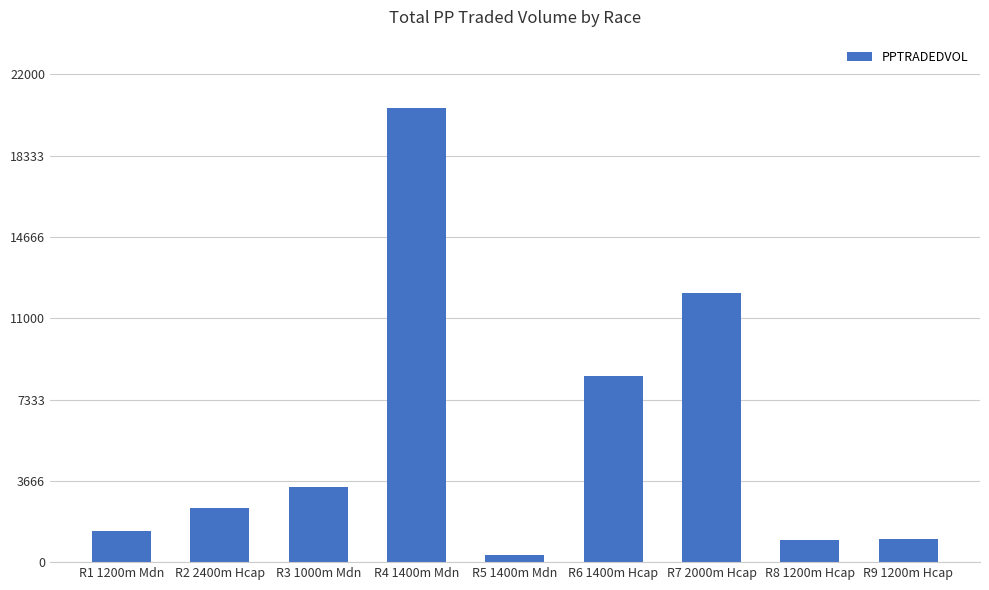

Approximately how many times larger is the value at R8 1200m Hcap compared to R2 2400m Hcap?

0.4